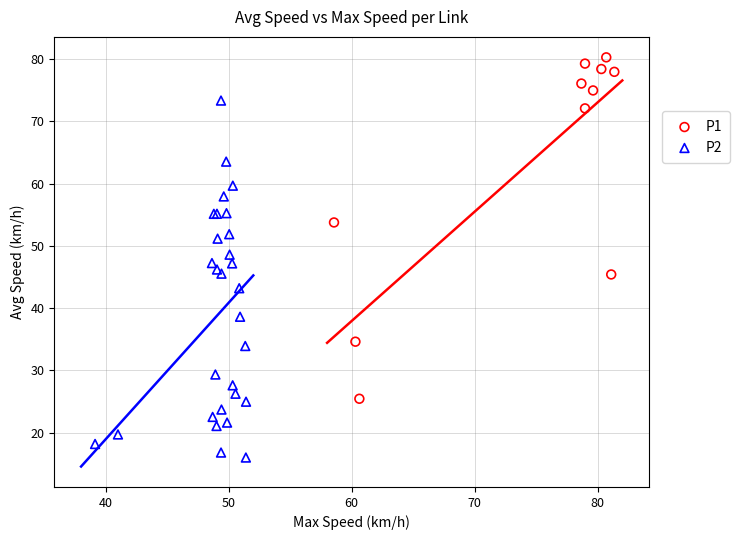

Which series contains the lowest Y value?

P2